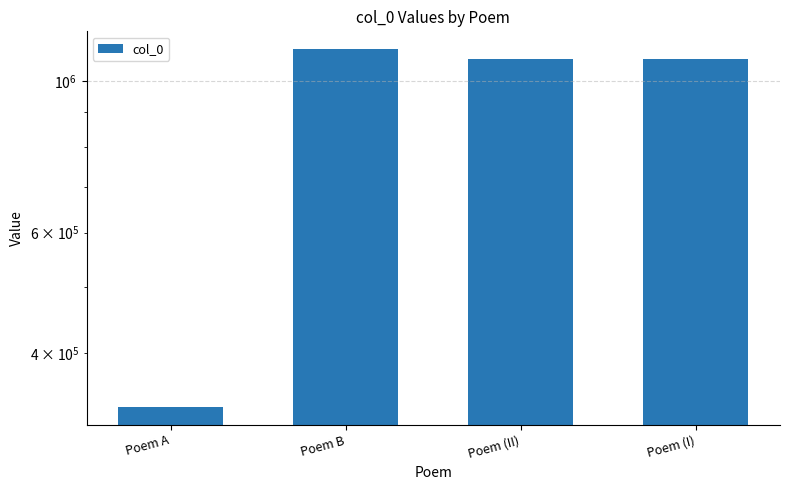

What is the value of the 1st bar from the left?

333610